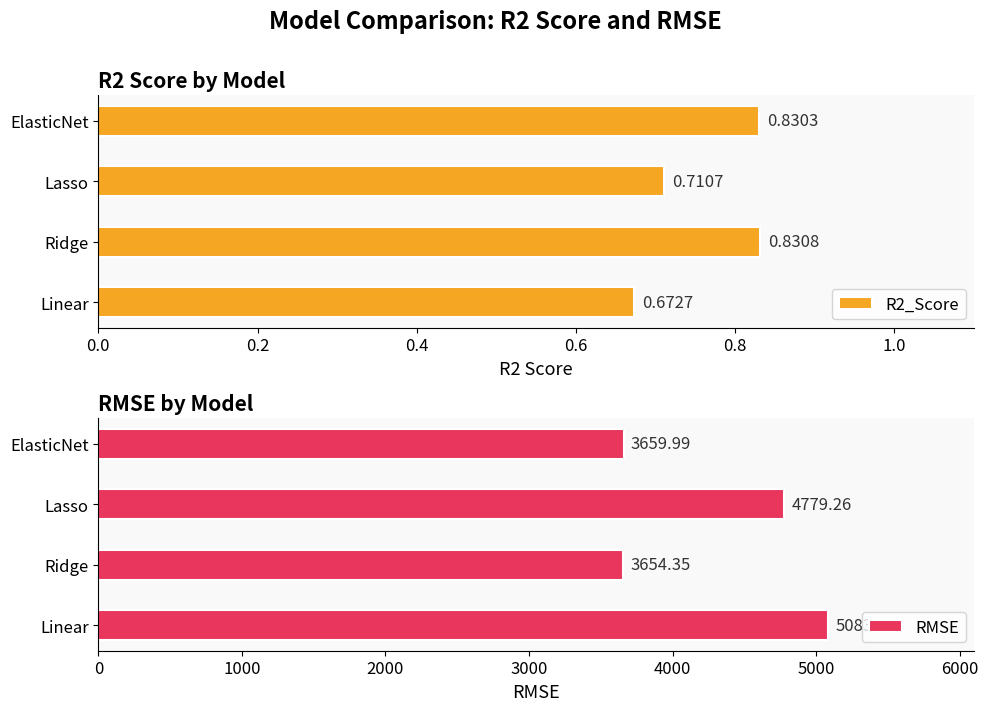

What is the sum of all R2_Score values?

3.0